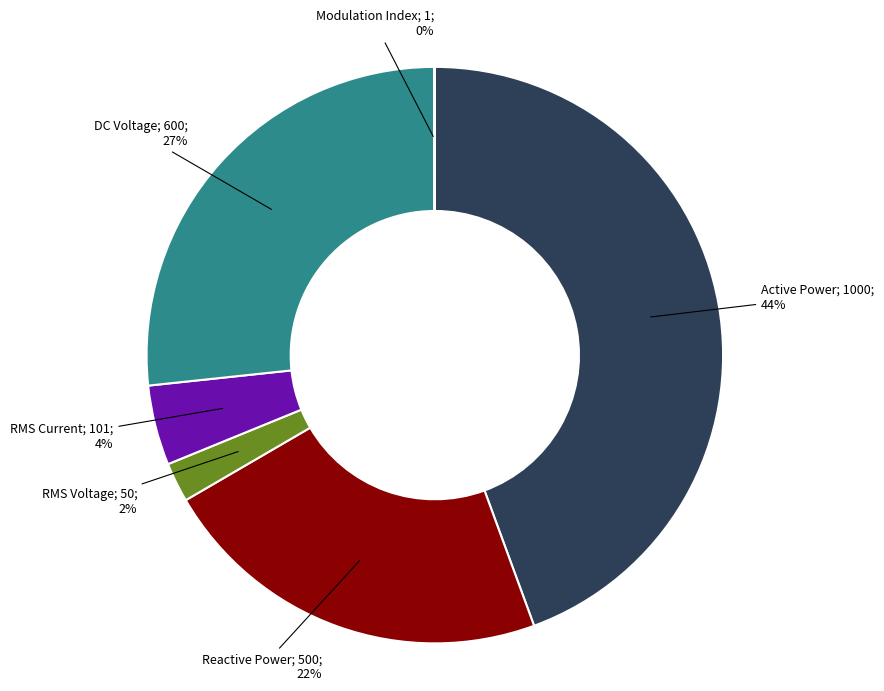

To the nearest percent, what is the average slice percentage?

17%